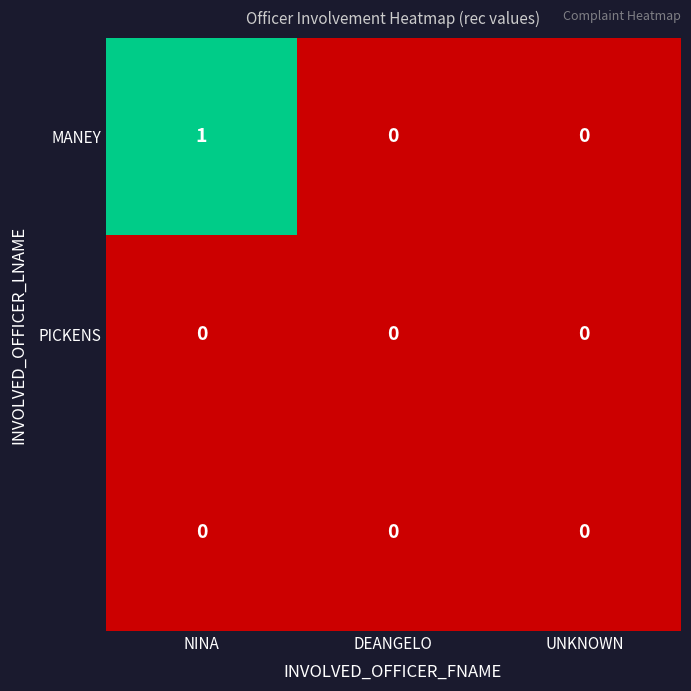

At which category is the sum across all series the highest?

NINA